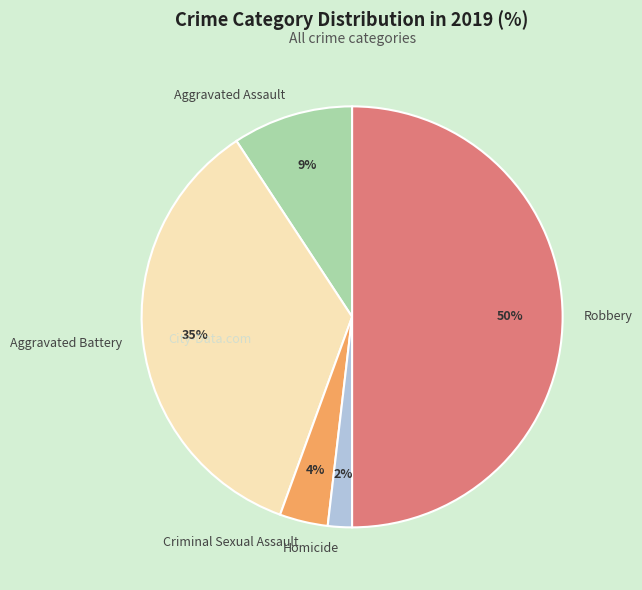

Rank the categories by value from lowest to highest.

Homicide, Criminal Sexual Assault, Aggravated Assault, Aggravated Battery, Robbery